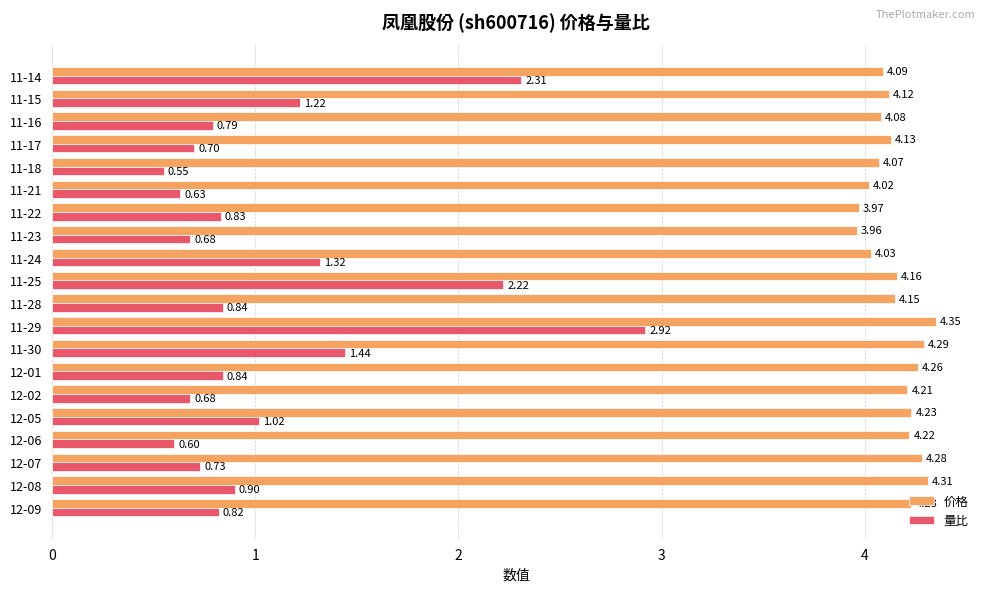

List the series in order of their overall mean, highest first.

价格, 量比